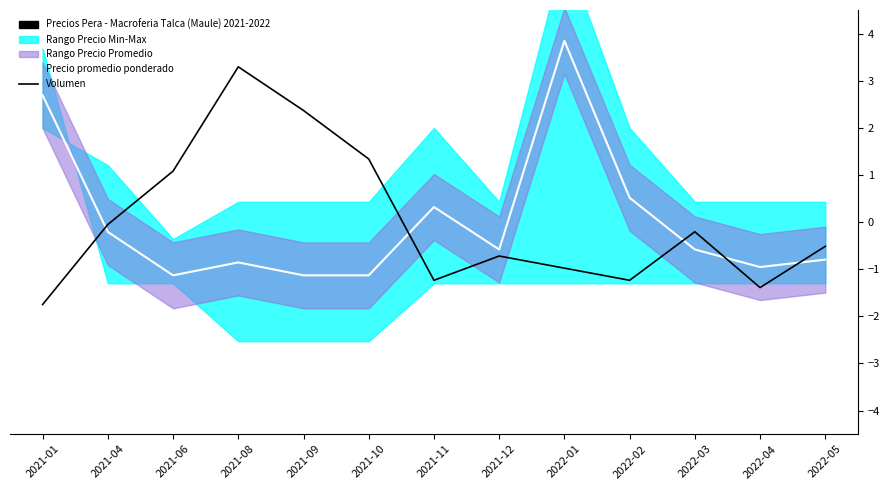

Which category has the highest value in the Precio promedio ponderado series?

2022-01